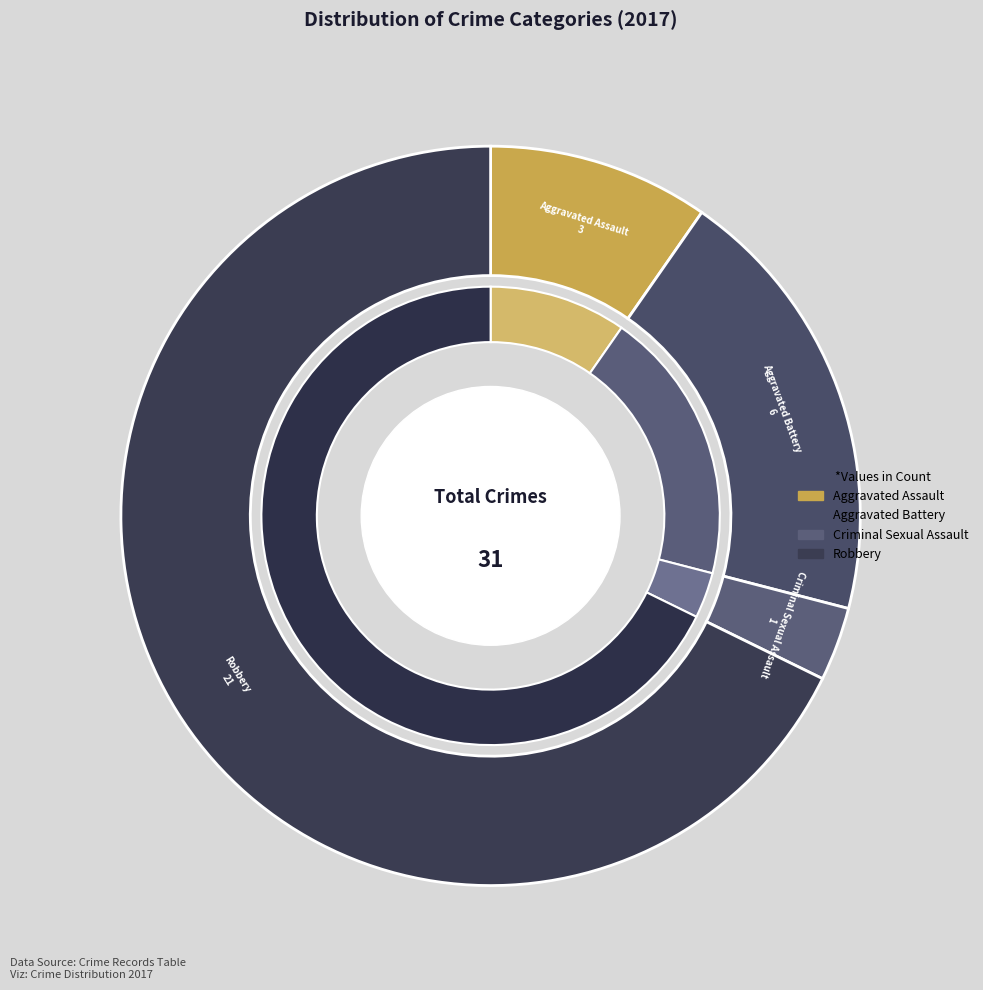

To the nearest percent, what portion does Robbery represent?

68%